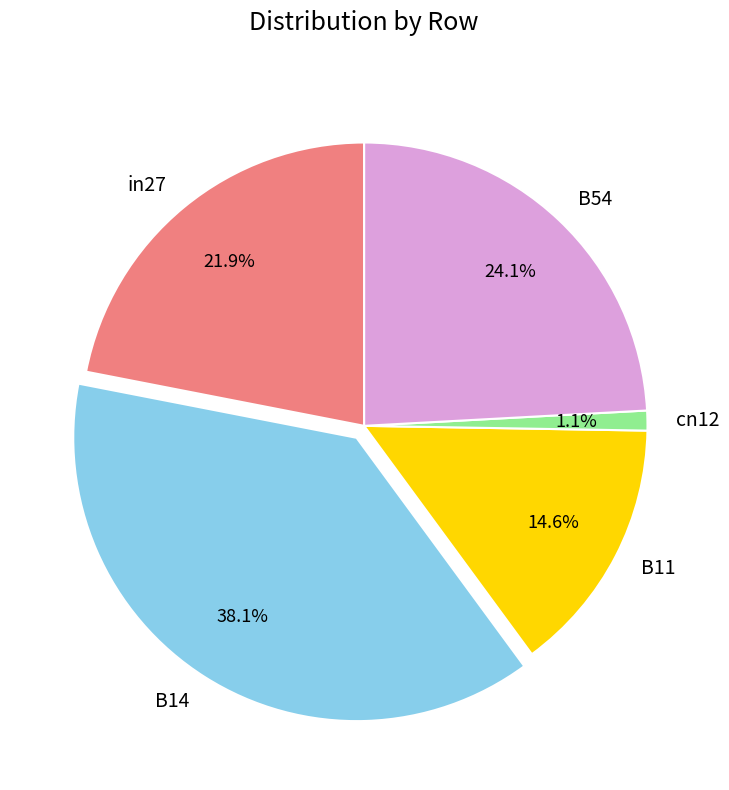

What is the smallest slice in the pie chart?

cn12